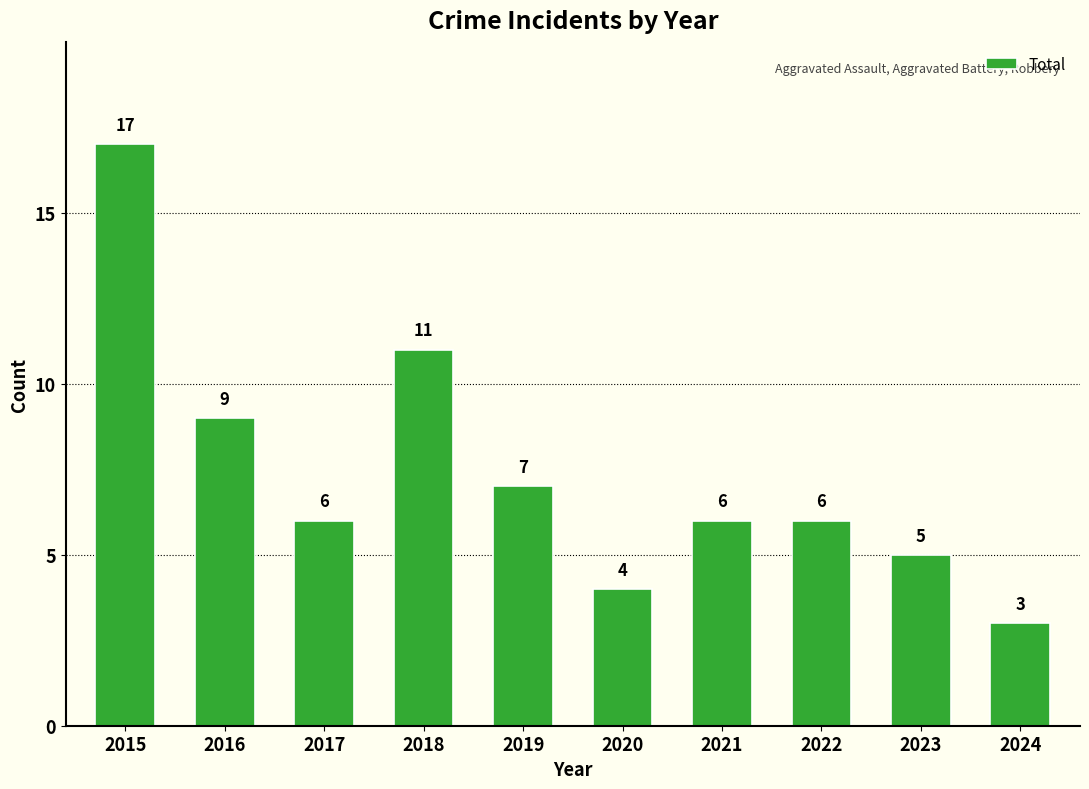

How many series are shown in this chart?

1